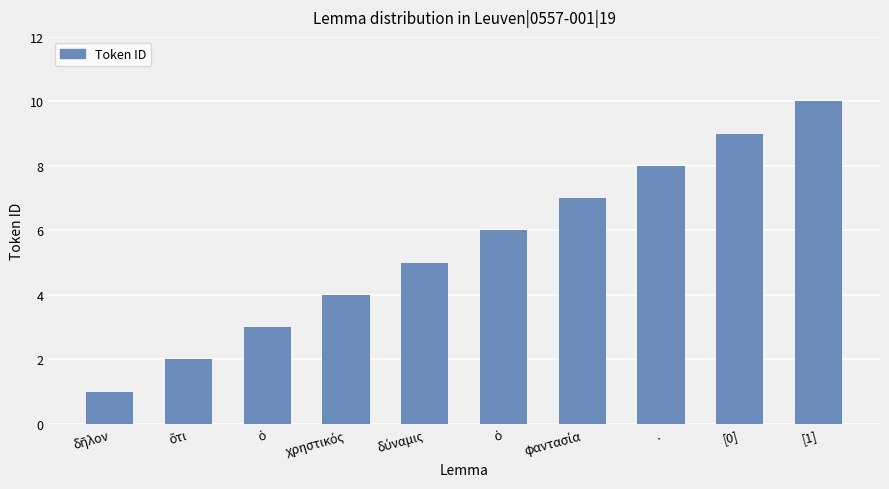

What is the difference between the maximum and minimum values?

9